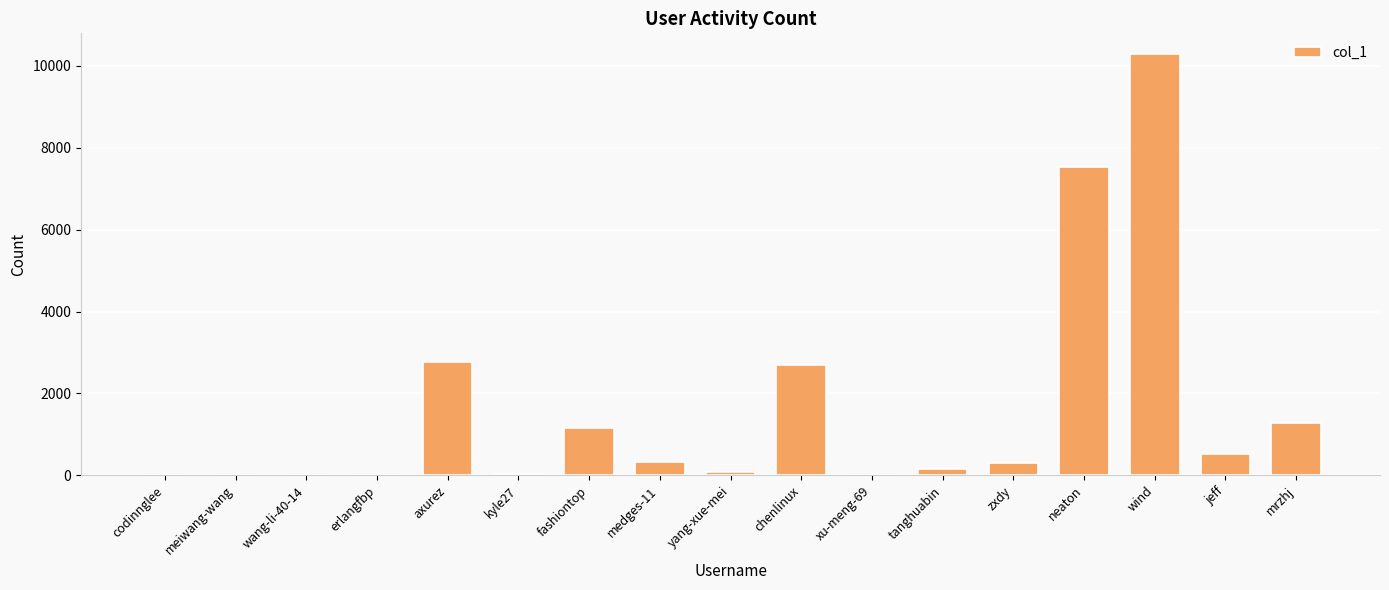

What is the change in value from meiwang-wang to neaton?

+7529